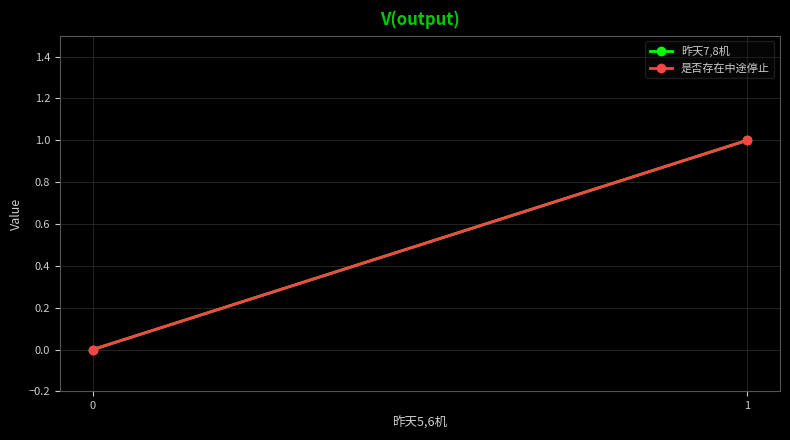

How many values in the 昨天7,8机 series are below 1?

1